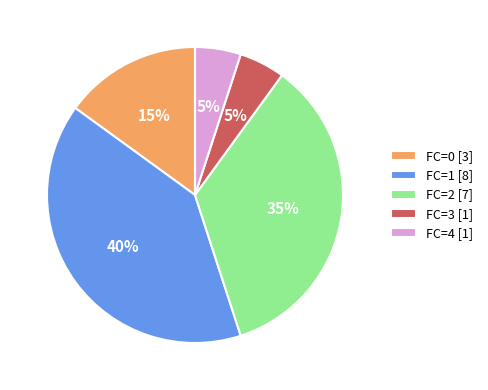

How many slices are in this pie chart?

5